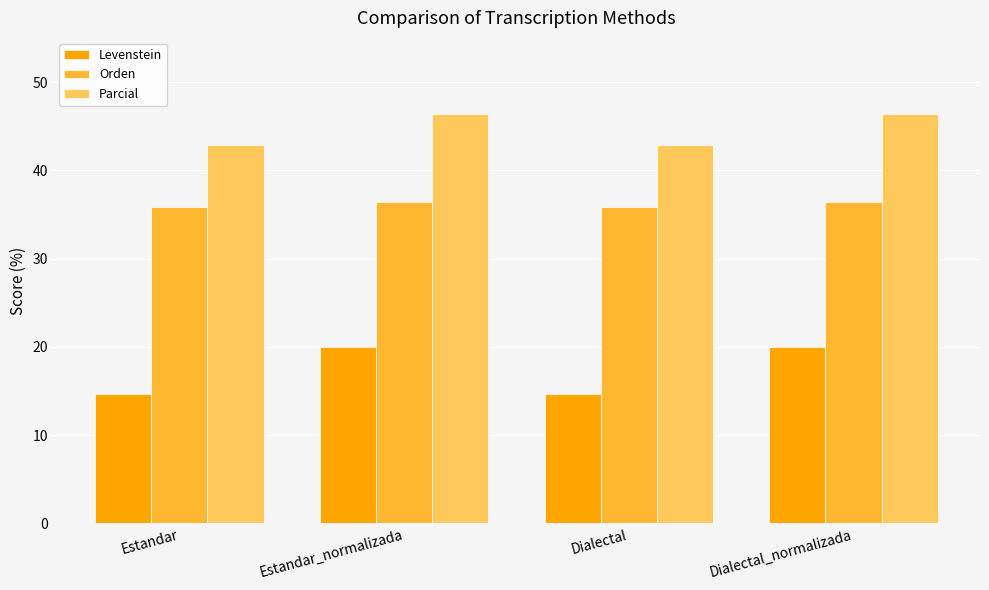

What is the difference between the maximum and minimum values in the Levenstein series?

5.3